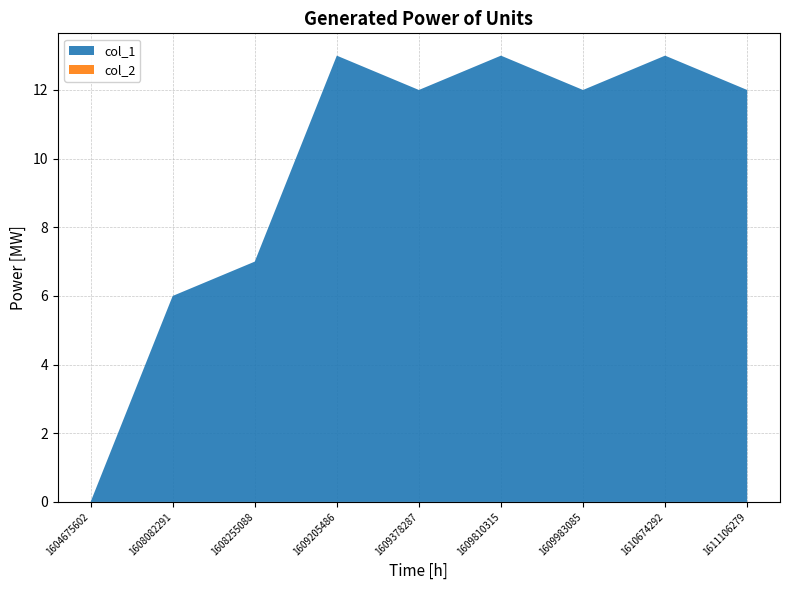

Reading right to left, extract all data points from this chart.

col_1: 1611106279=12	1610674292=13	1609983085=12	1609810315=13	1609378287=12	1609205486=13	1608255088=7	1608082291=6	1604675602=0
col_2: 1611106279=0	1610674292=0	1609983085=0	1609810315=0	1609378287=0	1609205486=0	1608255088=0	1608082291=0	1604675602=0